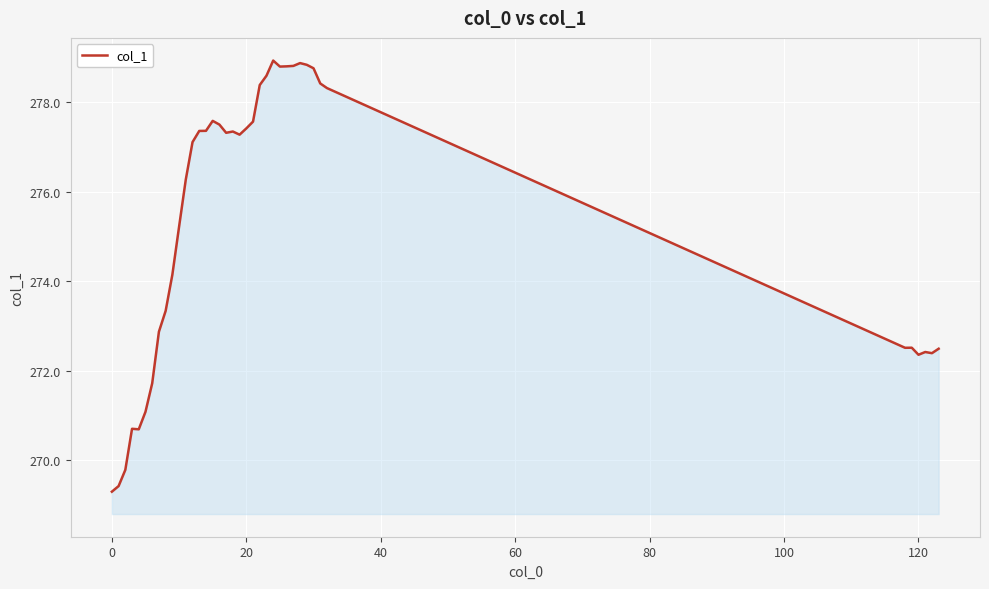

What is the sum of all values?

10738.7